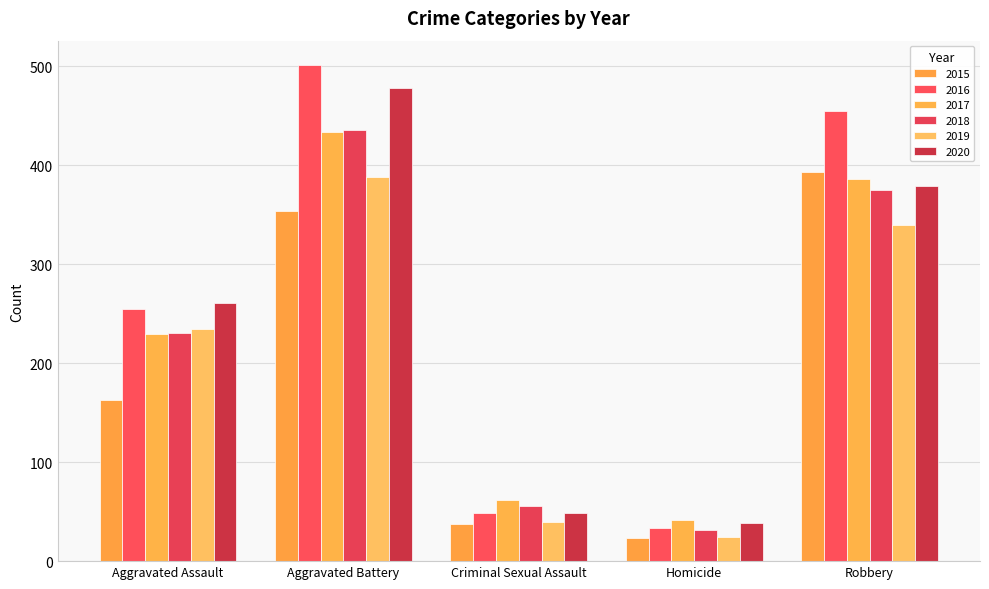

List the labels in order of 2018 value, largest first.

Aggravated Battery, Robbery, Aggravated Assault, Criminal Sexual Assault, Homicide